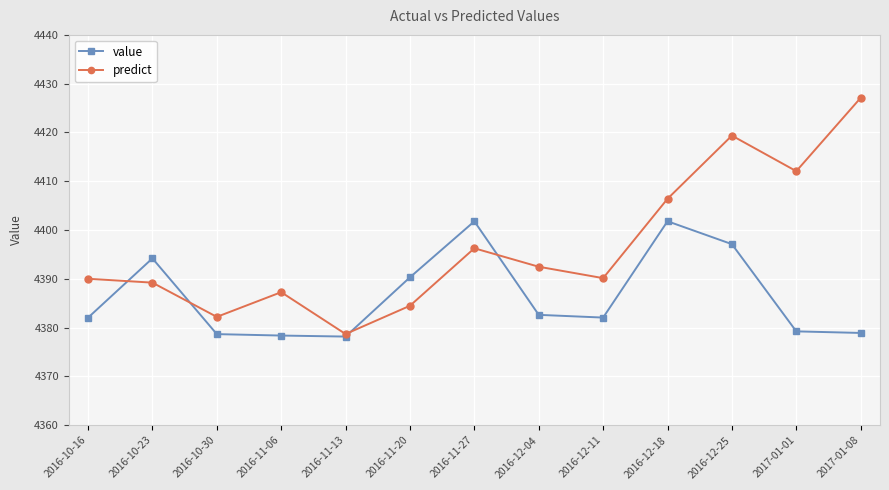

Between 2016-11-20 and 2016-11-27, which series saw the biggest shift?

predict